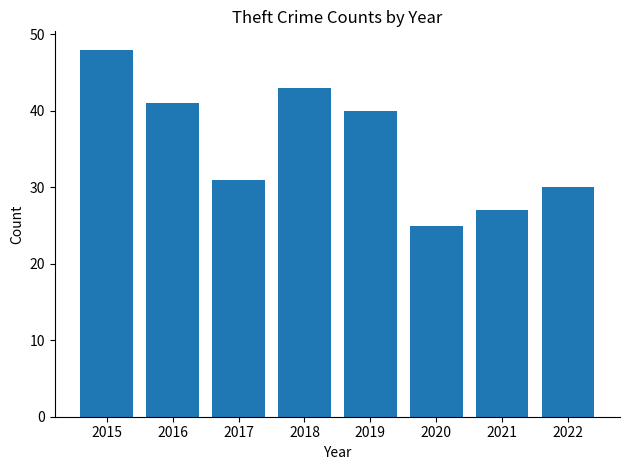

What is the sum of all values?

285